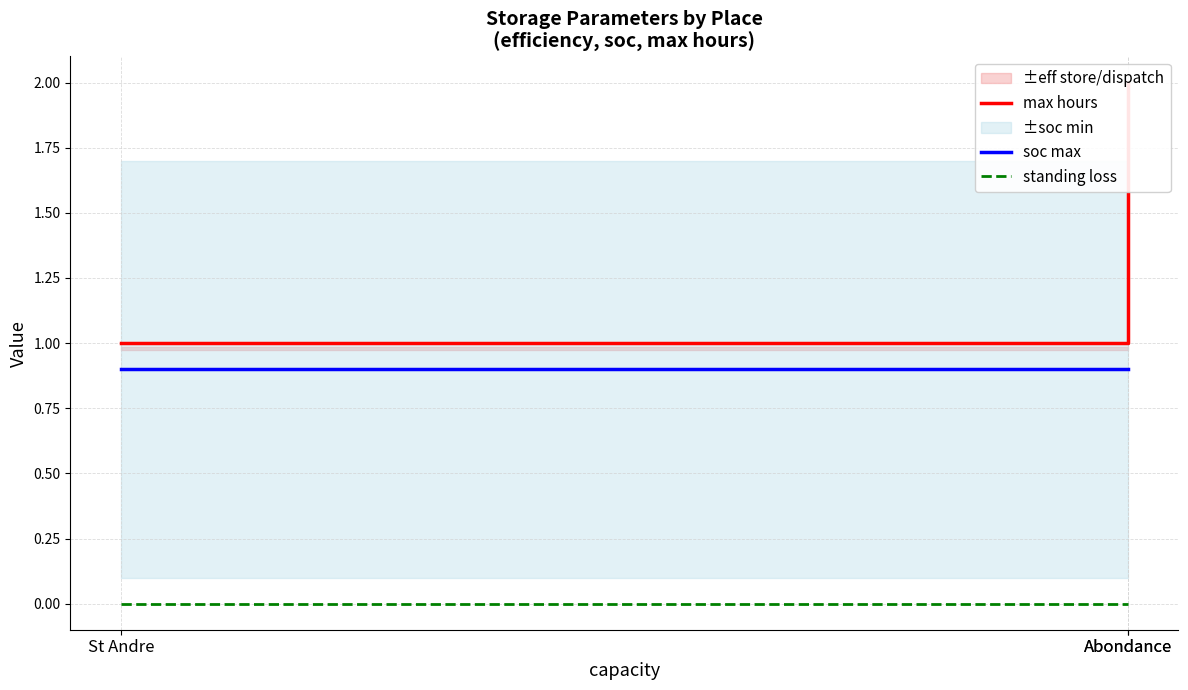

Between St Andre and Abondance, which is larger?

St Andre